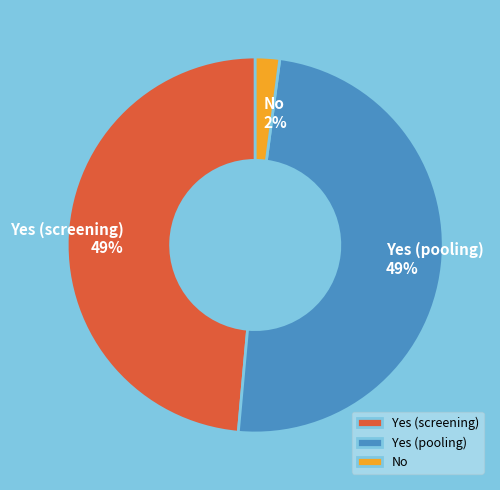

True or false: Yes (screening) accounts for 21% of the total.

False